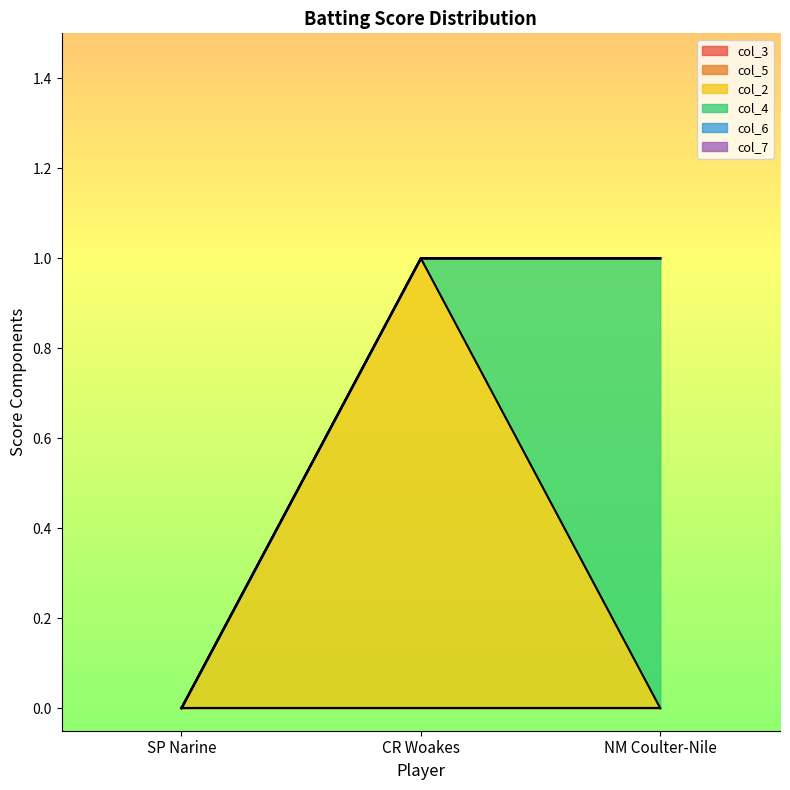

At which label does col_2 reach its peak?

CR Woakes